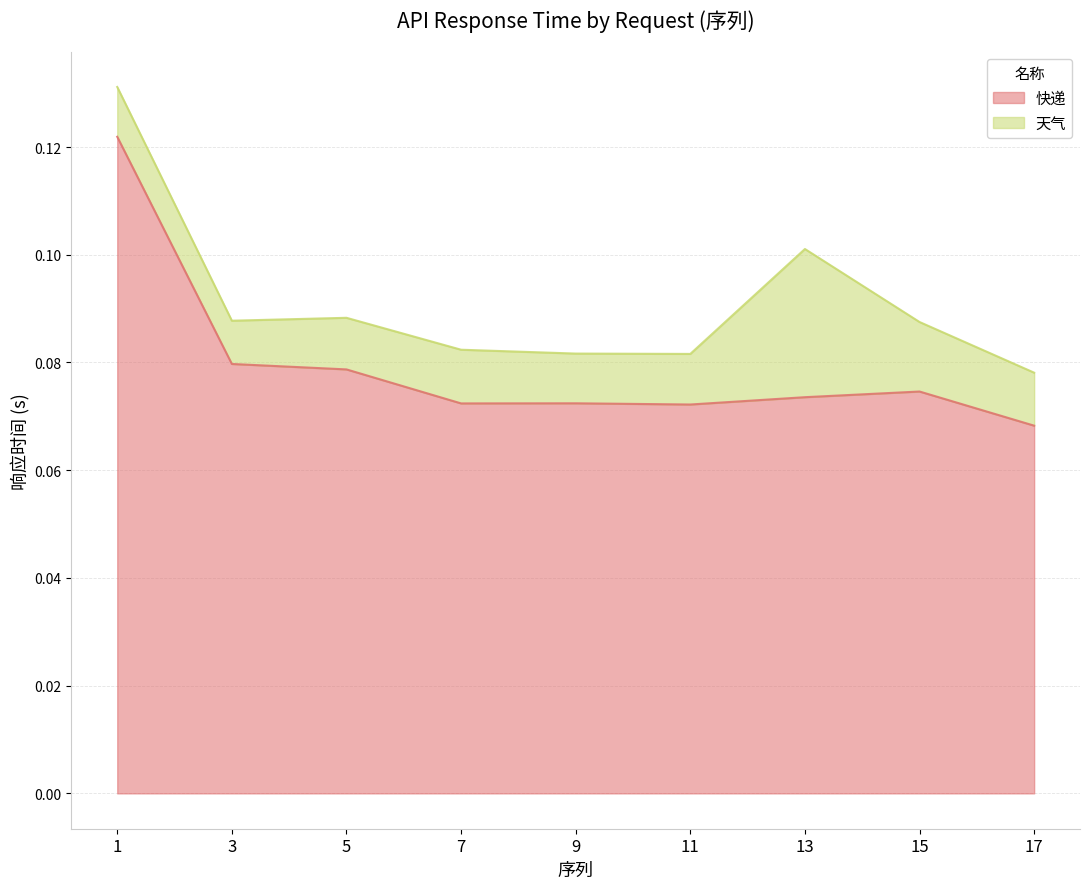

Which has a higher value, 3 or 17?

3